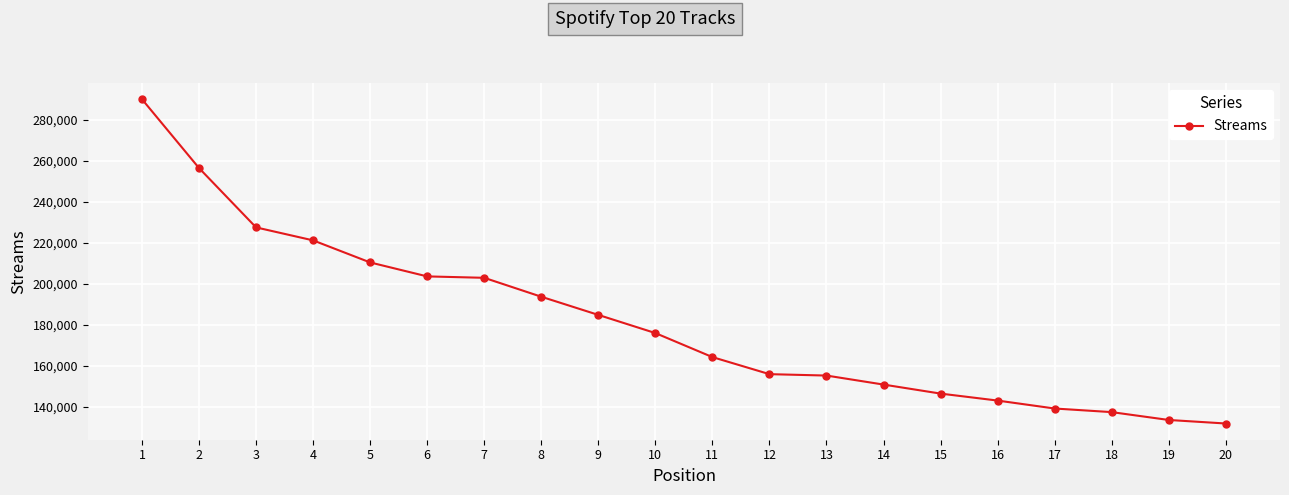

What is the minimum value shown in the chart?

131933